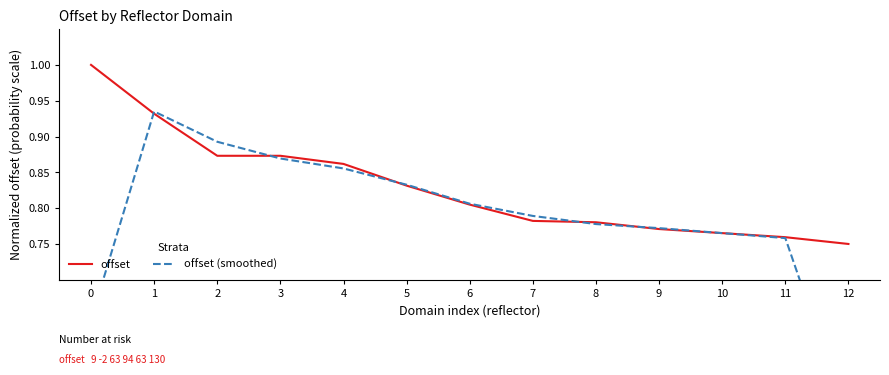

List the series in order of their peak value, lowest first.

offset (smoothed), offset